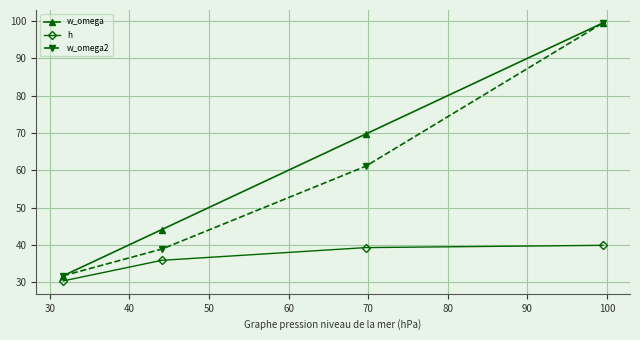

Is this an area chart (filled region under the line)?

No